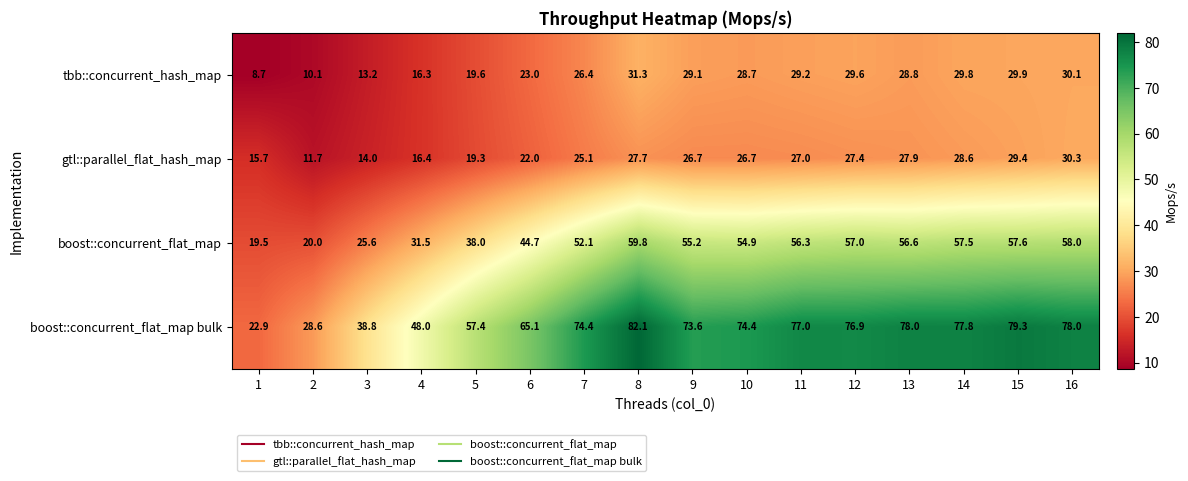

What is the sum of the boost::concurrent_flat_map bulk values at 15 and 9?

152.9